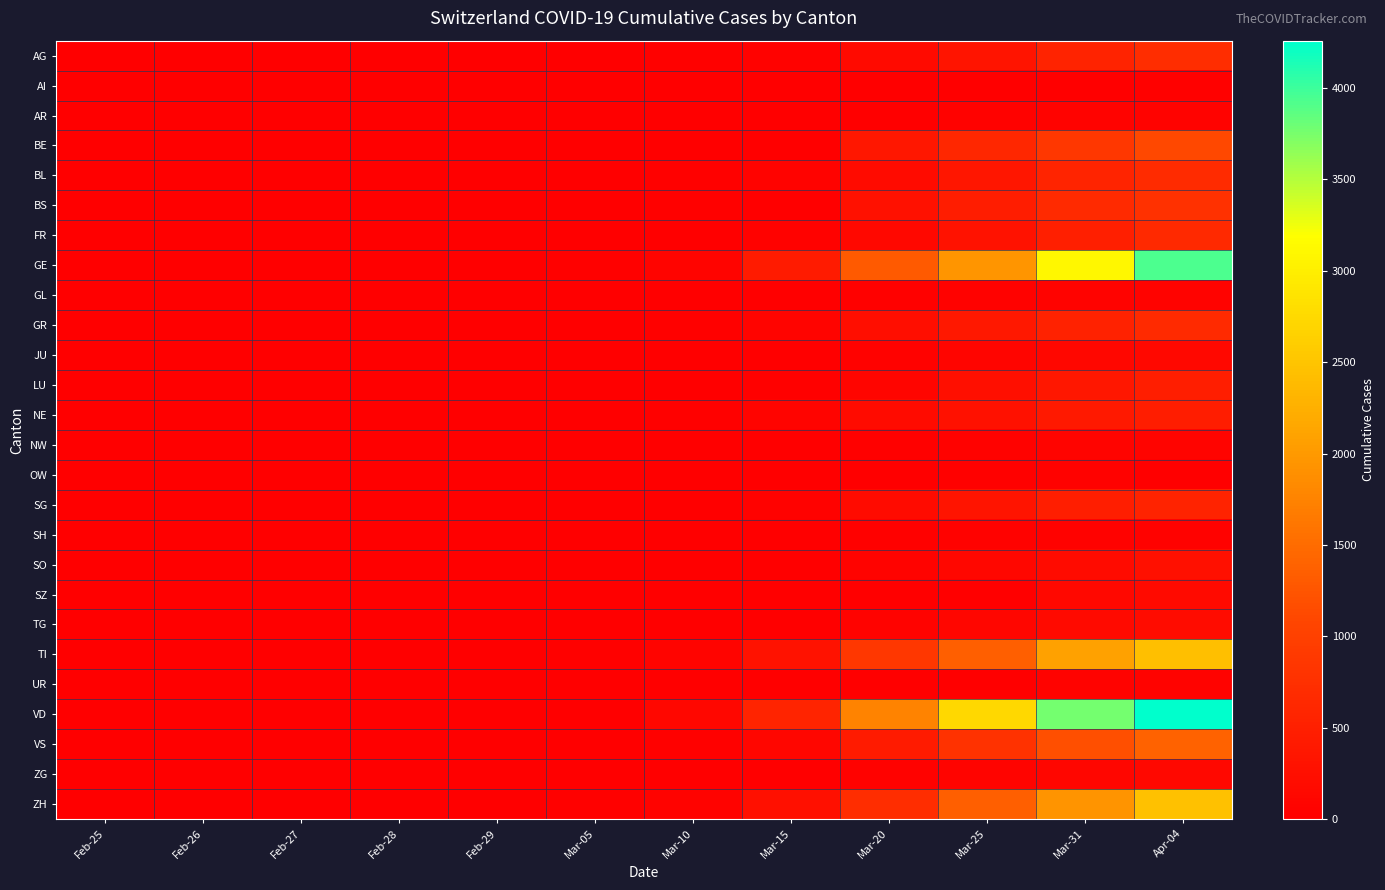

Reading right to left, list all the values displayed in this chart.

AG: Apr-04=702	Mar-31=554	Mar-25=318	Mar-20=175	Mar-15=43	Mar-10=18	Mar-05=11	Feb-29=3	Feb-28=1	Feb-27=1	Feb-26=1	Feb-25=0
AI: Apr-04=21	Mar-31=14	Mar-25=9	Mar-20=0	Mar-15=0	Mar-10=0	Mar-05=0	Feb-29=0	Feb-28=0	Feb-27=0	Feb-26=0	Feb-25=0
AR: Apr-04=66	Mar-31=58	Mar-25=34	Mar-20=0	Mar-15=0	Mar-10=0	Mar-05=1	Feb-29=0	Feb-28=0	Feb-27=0	Feb-26=0	Feb-25=0
BE: Apr-04=1106	Mar-31=856	Mar-25=624	Mar-20=377	Mar-15=0	Mar-10=0	Mar-05=0	Feb-29=0	Feb-28=1	Feb-27=0	Feb-26=0	Feb-25=0
BL: Apr-04=682	Mar-31=578	Mar-25=353	Mar-20=194	Mar-15=62	Mar-10=24	Mar-05=6	Feb-29=2	Feb-28=1	Feb-27=0	Feb-26=0	Feb-25=0
BS: Apr-04=767	Mar-31=653	Mar-25=462	Mar-20=270	Mar-15=0	Mar-10=33	Mar-05=8	Feb-29=1	Feb-28=1	Feb-27=1	Feb-26=0	Feb-25=0
FR: Apr-04=636	Mar-31=489	Mar-25=291	Mar-20=144	Mar-15=40	Mar-10=12	Mar-05=6	Feb-29=0	Feb-28=0	Feb-27=0	Feb-26=0	Feb-25=0
GE: Apr-04=3928	Mar-31=3109	Mar-25=1959	Mar-20=1307	Mar-15=425	Mar-10=79	Mar-05=20	Feb-29=8	Feb-28=4	Feb-27=1	Feb-26=1	Feb-25=0
GL: Apr-04=61	Mar-31=53	Mar-25=40	Mar-20=20	Mar-15=10	Mar-10=1	Mar-05=0	Feb-29=0	Feb-28=0	Feb-27=0	Feb-26=0	Feb-25=0
GR: Apr-04=657	Mar-31=547	Mar-25=393	Mar-20=226	Mar-15=71	Mar-10=22	Mar-05=14	Feb-29=6	Feb-28=6	Feb-27=2	Feb-26=2	Feb-25=0
JU: Apr-04=149	Mar-31=132	Mar-25=89	Mar-20=38	Mar-15=16	Mar-10=6	Mar-05=2	Feb-29=1	Feb-28=1	Feb-27=1	Feb-26=0	Feb-25=0
LU: Apr-04=466	Mar-31=379	Mar-25=233	Mar-20=94	Mar-15=25	Mar-10=7	Mar-05=2	Feb-29=0	Feb-28=0	Feb-27=0	Feb-26=0	Feb-25=0
NE: Apr-04=452	Mar-31=402	Mar-25=280	Mar-20=189	Mar-15=74	Mar-10=31	Mar-05=9	Feb-29=0	Feb-28=0	Feb-27=0	Feb-26=0	Feb-25=0
NW: Apr-04=80	Mar-31=70	Mar-25=44	Mar-20=28	Mar-15=8	Mar-10=0	Mar-05=0	Feb-29=0	Feb-28=0	Feb-27=0	Feb-26=0	Feb-25=0
OW: Apr-04=0	Mar-31=47	Mar-25=27	Mar-20=0	Mar-15=0	Mar-10=0	Mar-05=0	Feb-29=0	Feb-28=0	Feb-27=0	Feb-26=0	Feb-25=0
SG: Apr-04=554	Mar-31=469	Mar-25=320	Mar-20=192	Mar-15=49	Mar-10=14	Mar-05=1	Feb-29=0	Feb-28=0	Feb-27=0	Feb-26=0	Feb-25=0
SH: Apr-04=47	Mar-31=44	Mar-25=35	Mar-20=17	Mar-15=1	Mar-10=0	Mar-05=0	Feb-29=0	Feb-28=0	Feb-27=0	Feb-26=0	Feb-25=0
SO: Apr-04=250	Mar-31=196	Mar-25=129	Mar-20=66	Mar-15=0	Mar-10=0	Mar-05=0	Feb-29=0	Feb-28=0	Feb-27=0	Feb-26=0	Feb-25=0
SZ: Apr-04=168	Mar-31=140	Mar-25=0	Mar-20=0	Mar-15=13	Mar-10=0	Mar-05=0	Feb-29=0	Feb-28=0	Feb-27=0	Feb-26=0	Feb-25=0
TG: Apr-04=213	Mar-31=167	Mar-25=110	Mar-20=57	Mar-15=13	Mar-10=5	Mar-05=1	Feb-29=0	Feb-28=0	Feb-27=0	Feb-26=0	Feb-25=0
TI: Apr-04=2442	Mar-31=2091	Mar-25=1354	Mar-20=849	Mar-15=293	Mar-10=75	Mar-05=25	Feb-29=2	Feb-28=1	Feb-27=1	Feb-26=1	Feb-25=0
UR: Apr-04=66	Mar-31=57	Mar-25=0	Mar-20=7	Mar-15=0	Mar-10=0	Mar-05=0	Feb-29=0	Feb-28=0	Feb-27=0	Feb-26=0	Feb-25=0
VD: Apr-04=4259	Mar-31=3766	Mar-25=2740	Mar-20=1756	Mar-15=566	Mar-10=130	Mar-05=0	Feb-29=0	Feb-28=0	Feb-27=0	Feb-26=0	Feb-25=0
VS: Apr-04=1384	Mar-31=1185	Mar-25=784	Mar-20=430	Mar-15=103	Mar-10=23	Mar-05=6	Feb-29=1	Feb-28=1	Feb-27=0	Feb-26=0	Feb-25=0
ZG: Apr-04=146	Mar-31=114	Mar-25=80	Mar-20=48	Mar-15=13	Mar-10=10	Mar-05=2	Feb-29=0	Feb-28=0	Feb-27=0	Feb-26=0	Feb-25=0
ZH: Apr-04=2450	Mar-31=1936	Mar-25=1357	Mar-20=711	Mar-15=250	Mar-10=62	Mar-05=23	Feb-29=6	Feb-28=2	Feb-27=2	Feb-26=0	Feb-25=0